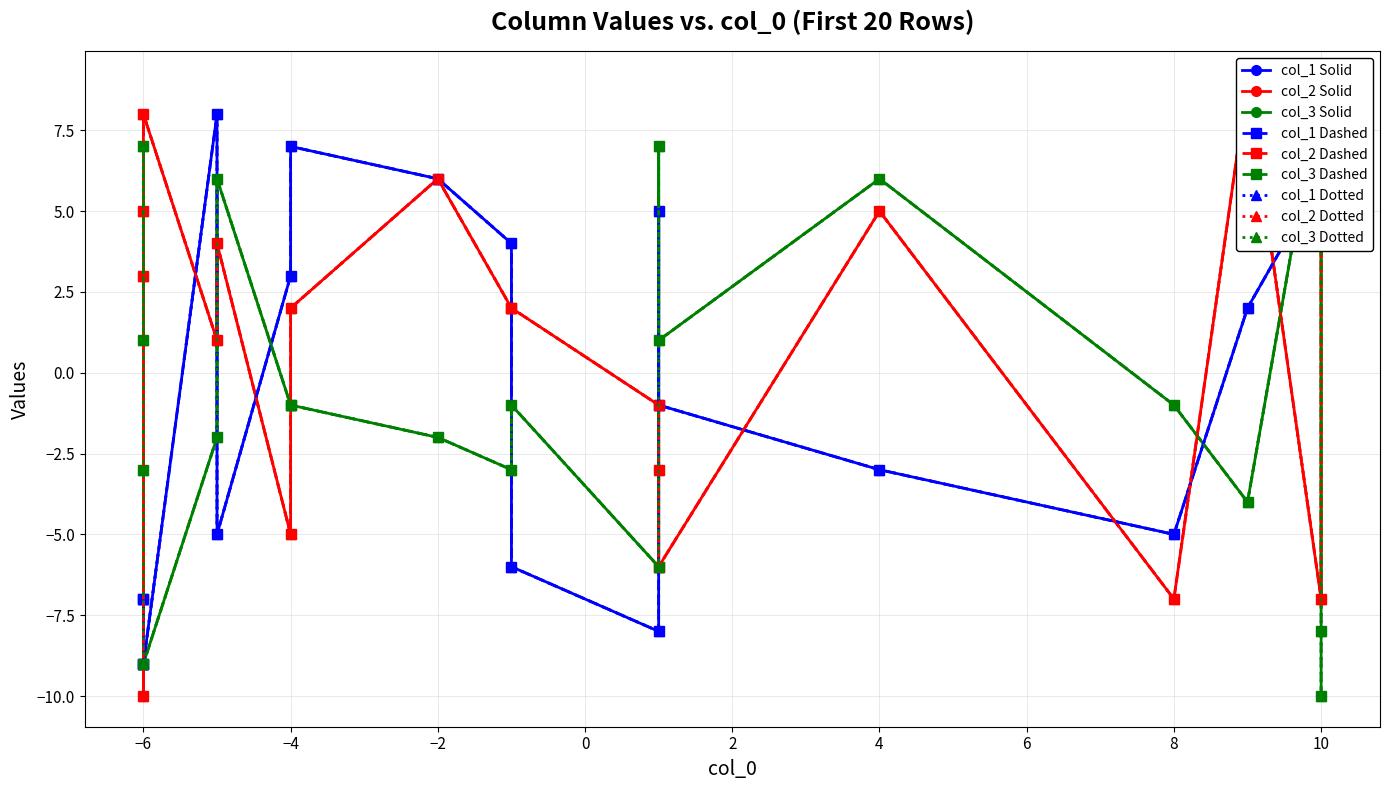

Is it true that col_2 equals -15 at 7?

False